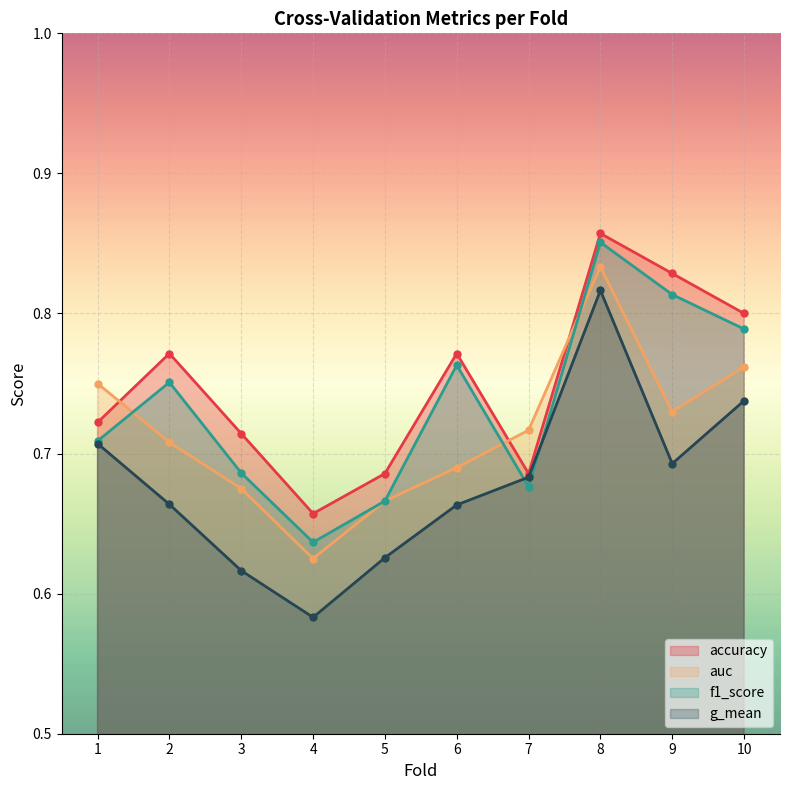

The value of accuracy at 9 is 0.8. True or false?

True